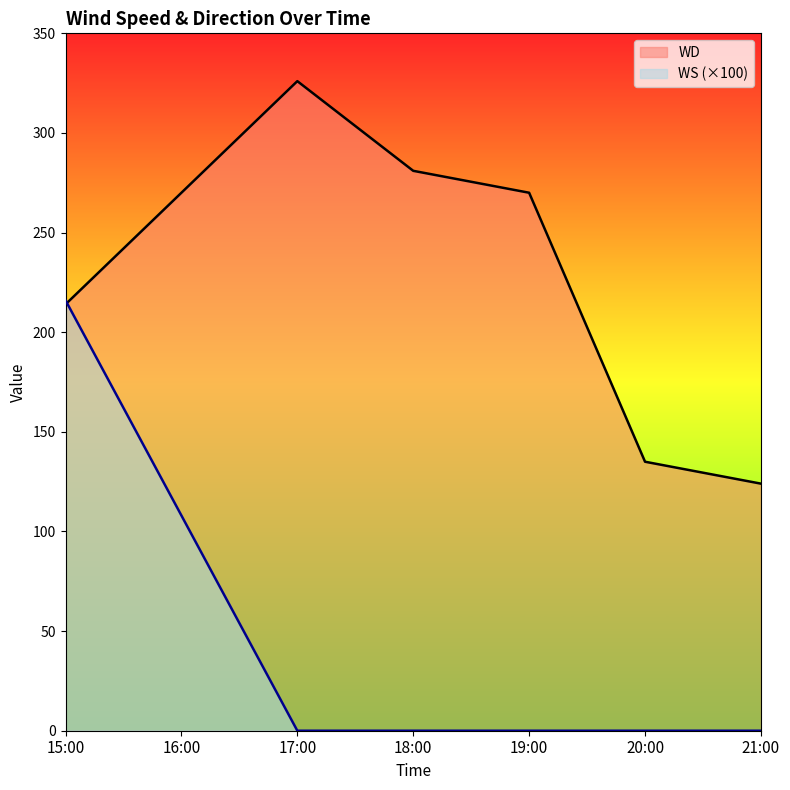

What is the average value of the WD series?

231